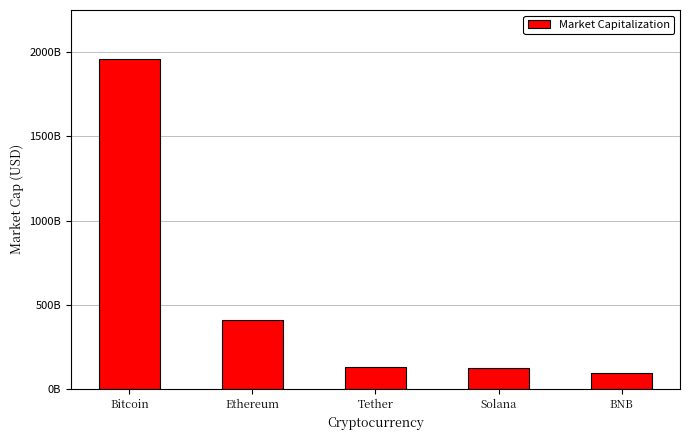

Are the bars horizontal?

No